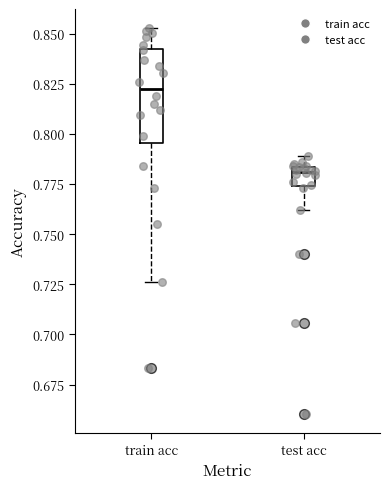

Reading left to right, transcribe this box plot: for each box, give where its median line is, the range the box spans, and where its two whiskers end, as read against the y-axis. The values are not printed on the chart, so give them approximately, as read against the axis.

train acc: median 0.820, box 0.795 to 0.840, whiskers 0.725 to 0.855
test acc: median 0.780, box 0.775 to 0.785, whiskers 0.760 to 0.790